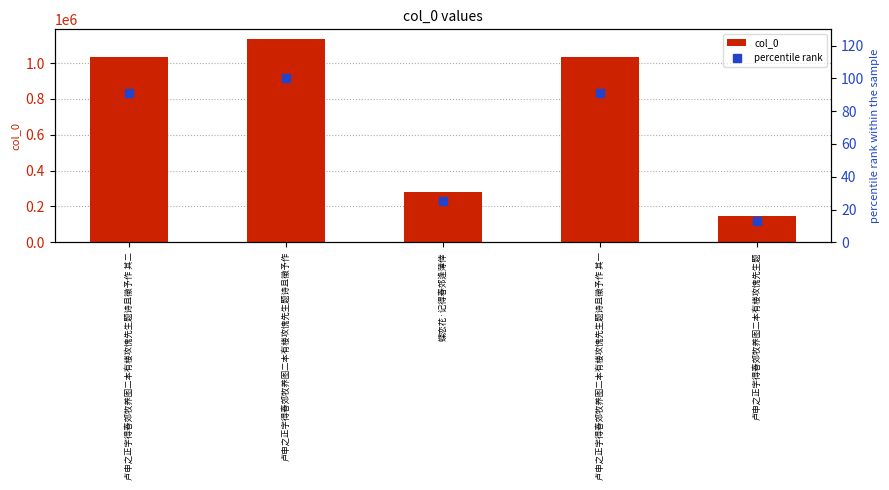

Where is percentile rank nearest to the value 56?

蝶恋花·记得春郊逢薄倖